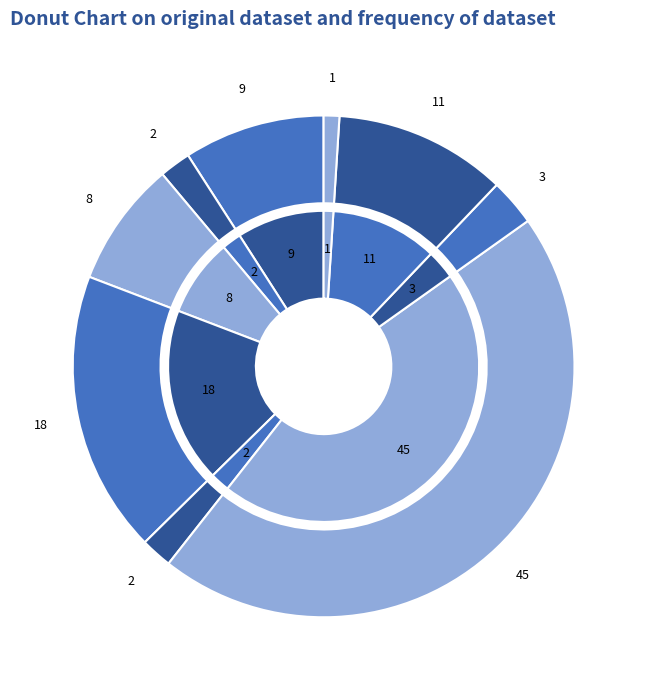

What percentage is the Esterilización femenina slice, to the nearest percent?

8%